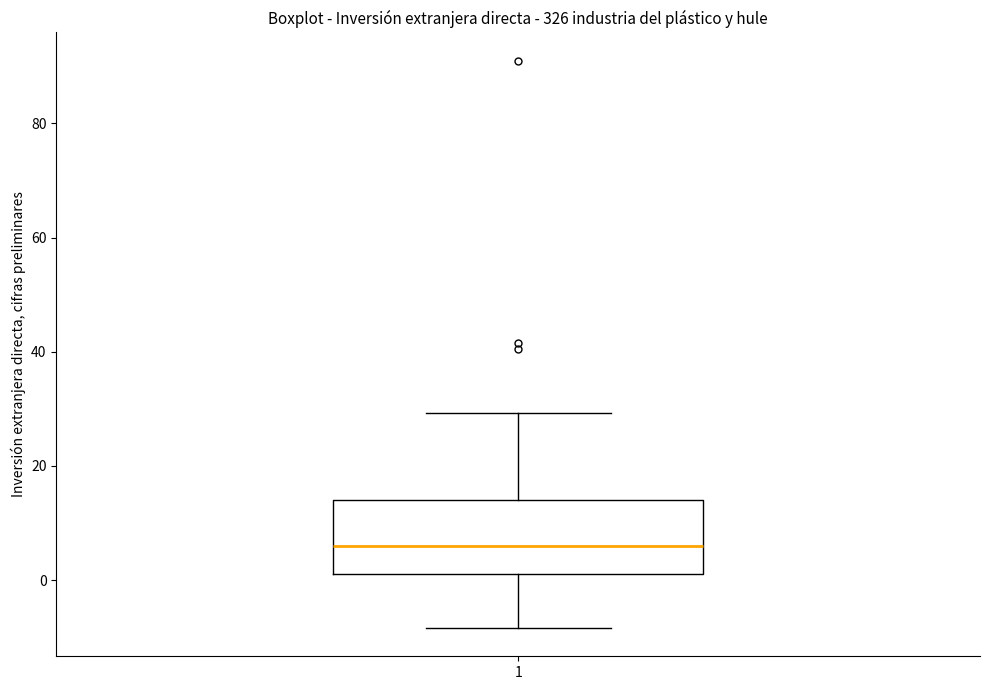

Transcribe this box plot: give where the median line is, the range the box spans, and where the two whiskers end, as read against the y-axis. The values are not printed on the chart, so give them approximately, as read against the axis.

median 6, box 2 to 14, whiskers -8 to 30